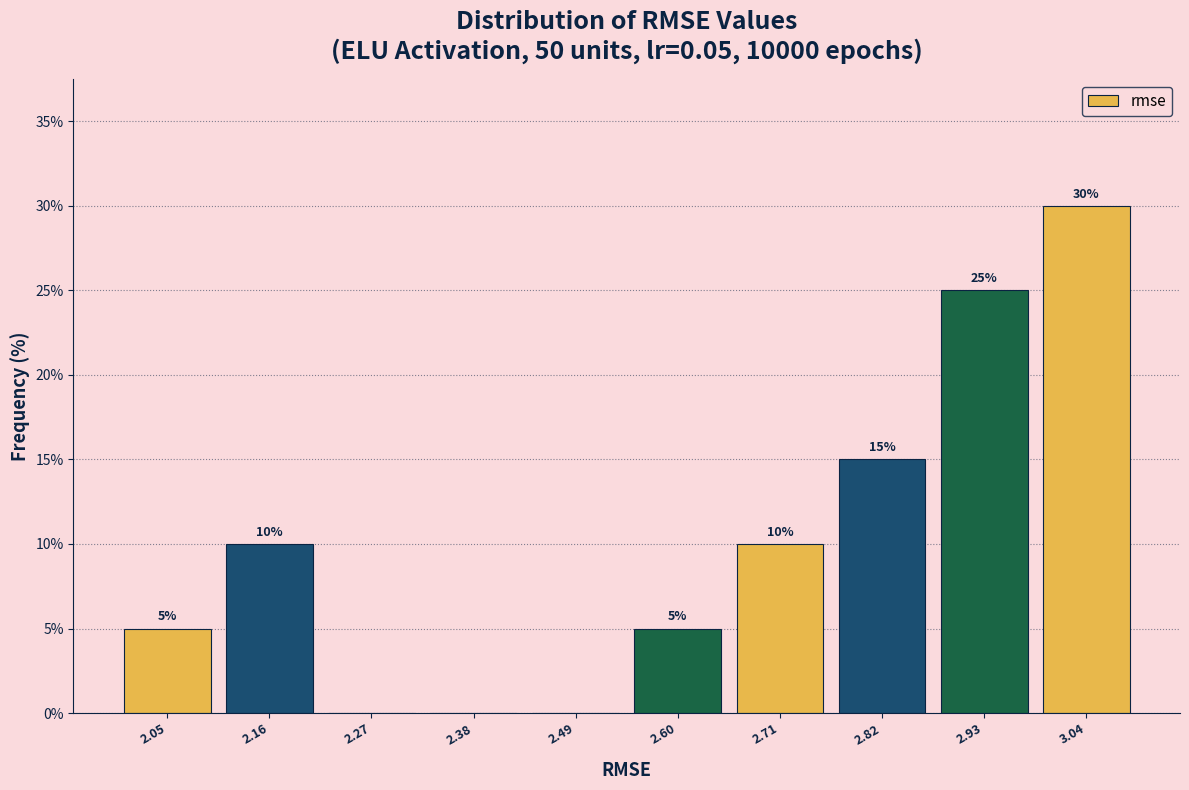

Over which range of the x-axis is the bar tallest?

2.98 to 3.10